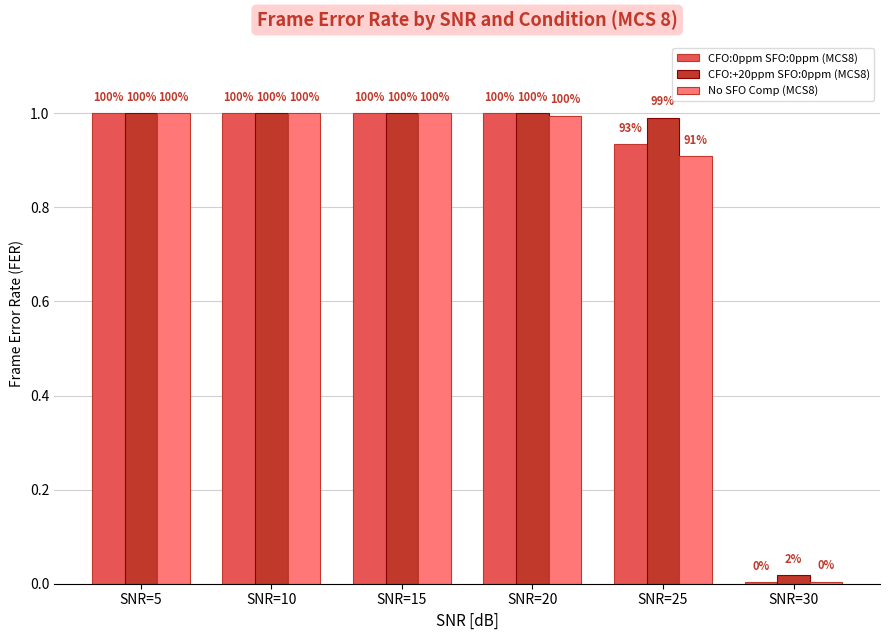

Between SNR=5 and SNR=25, which is larger?

SNR=5